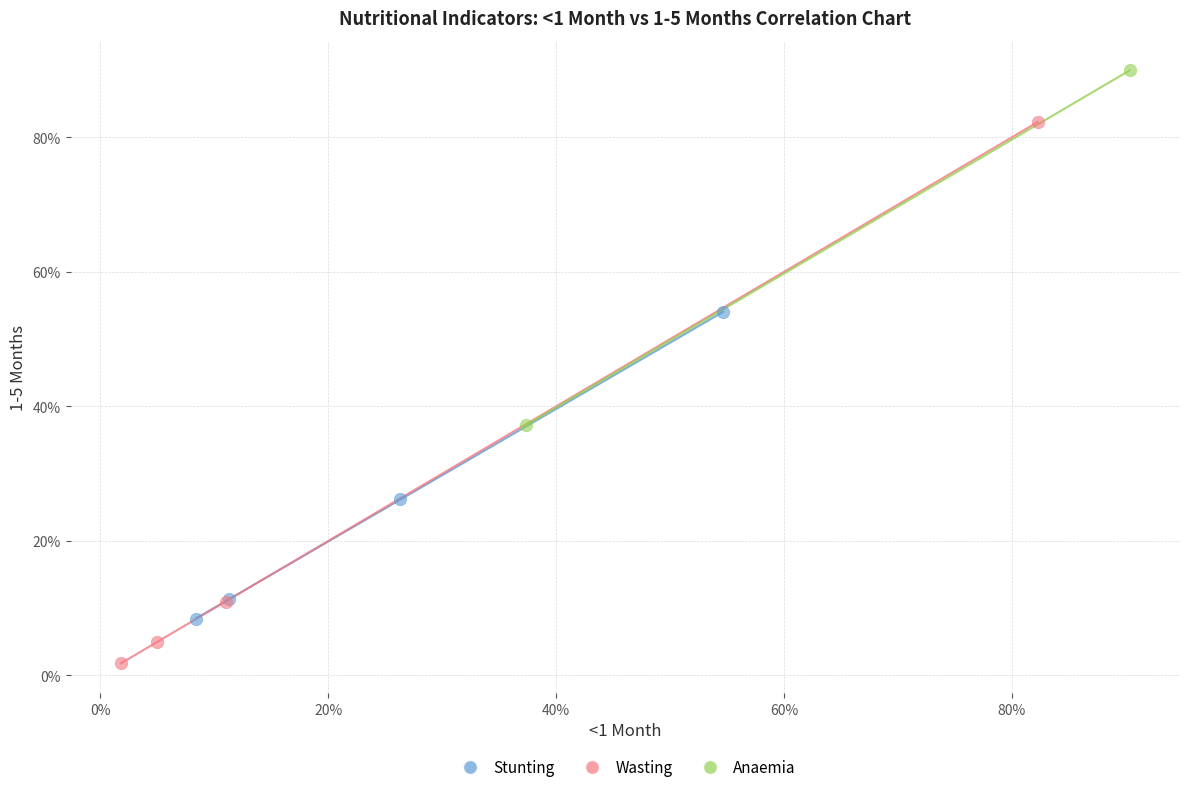

Which series contains the lowest Y value?

Wasting